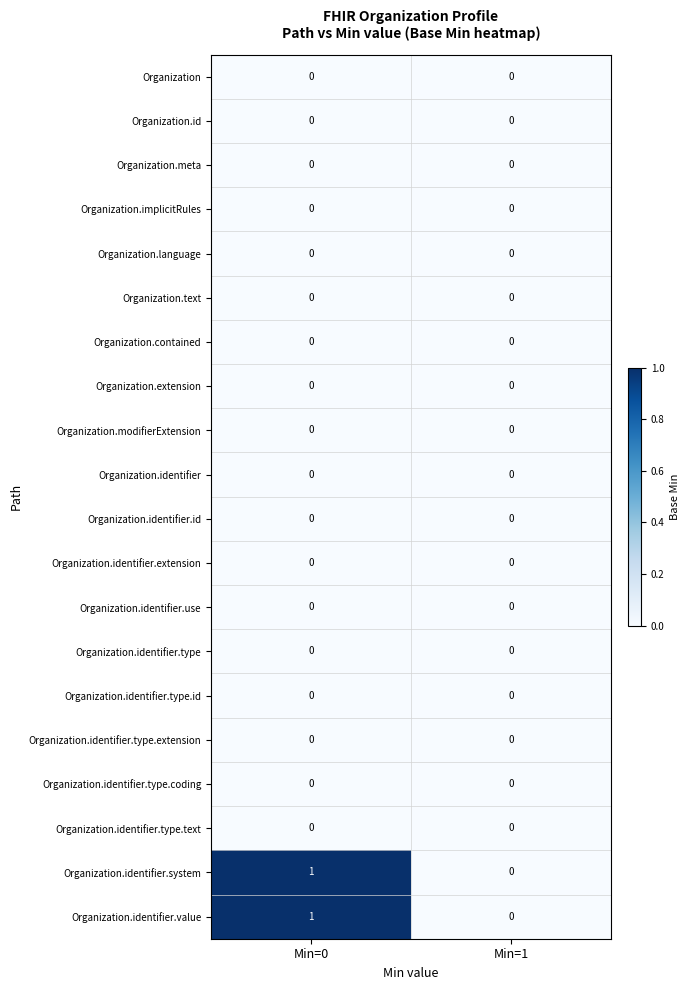

At which category is the sum across all series the highest?

Min=0